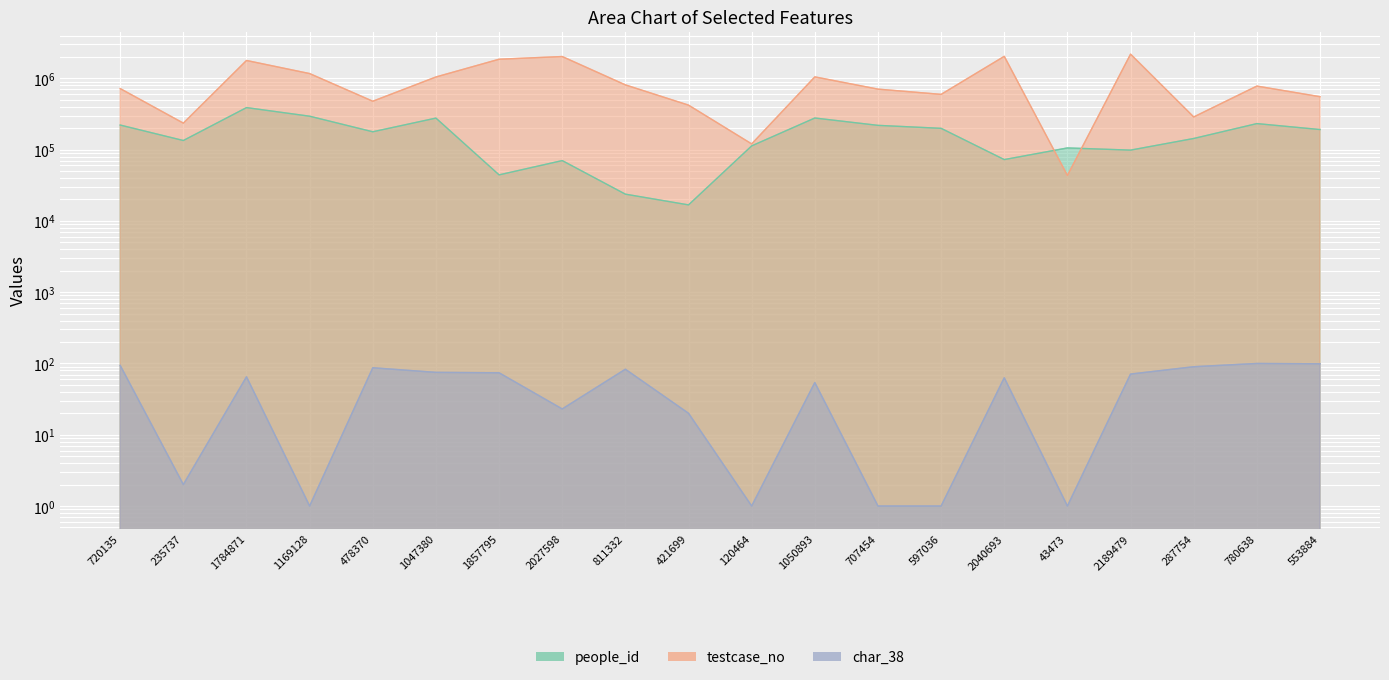

Is it true that people_id equals 389350 at 780638?

False